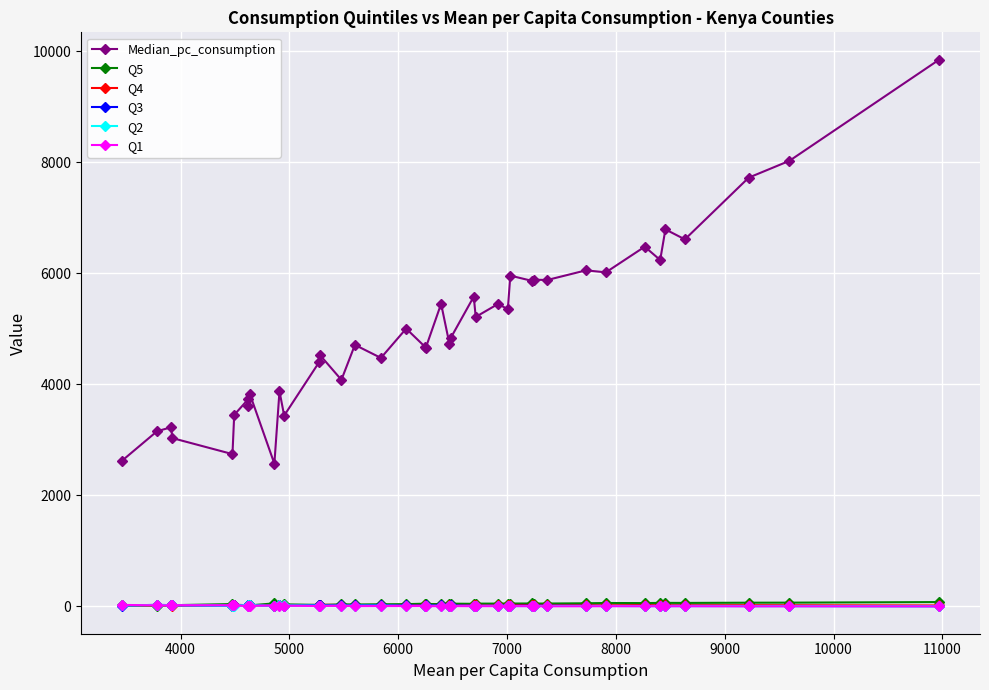

Where is the first local minimum for Q4?

4000